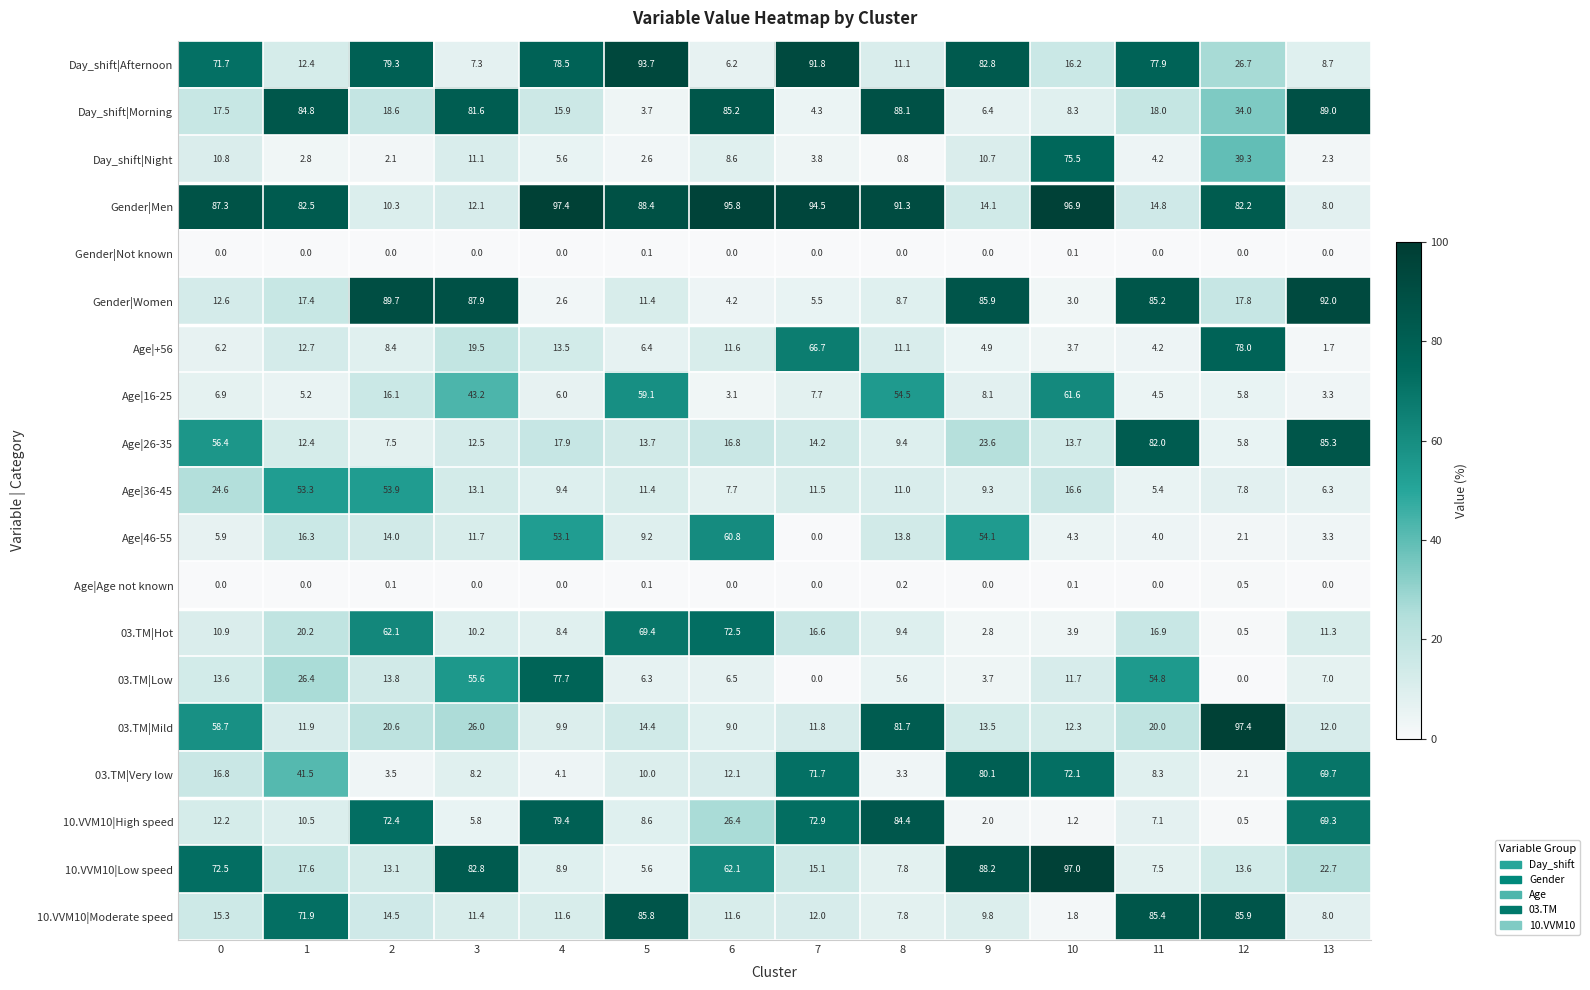

The 10.VVM10|Low speed series shows 72.5 at 0. True or false?

True